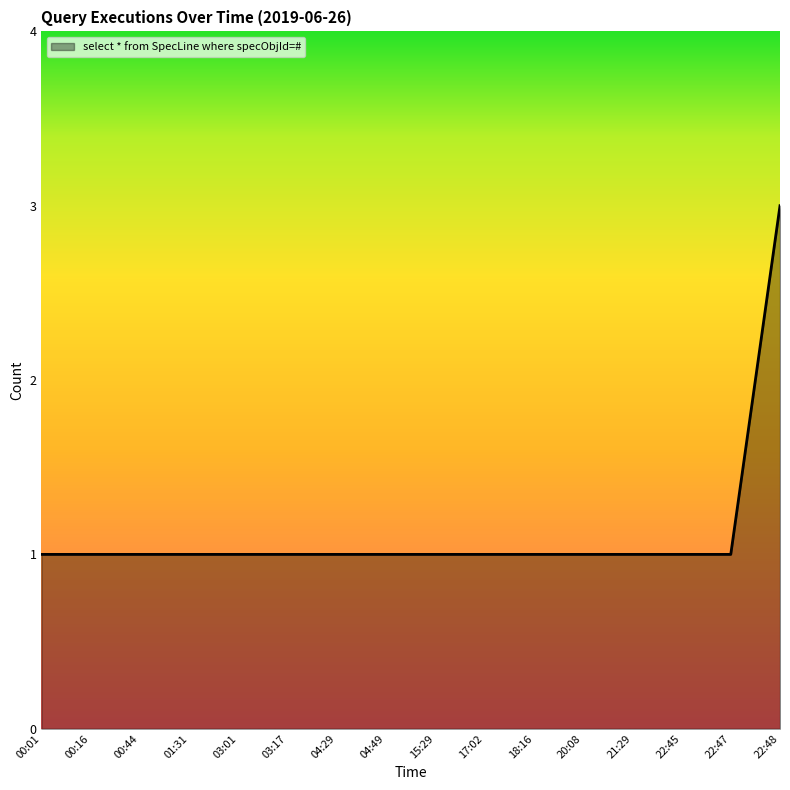

Read the value at 17:02.

1